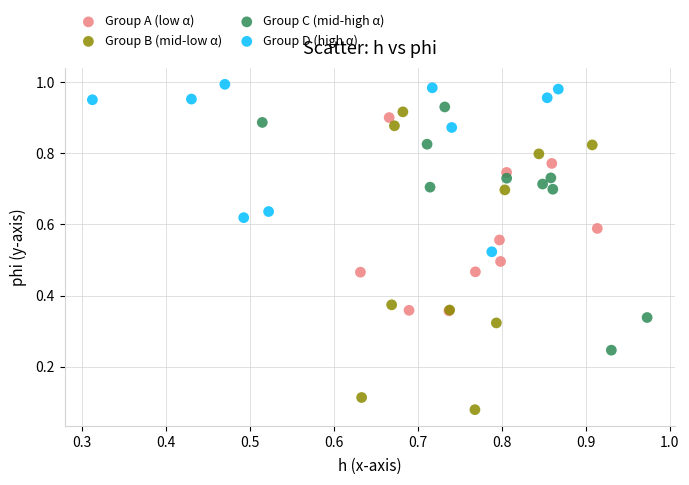

Which series contains the lowest Y value?

Group B (mid-low α)